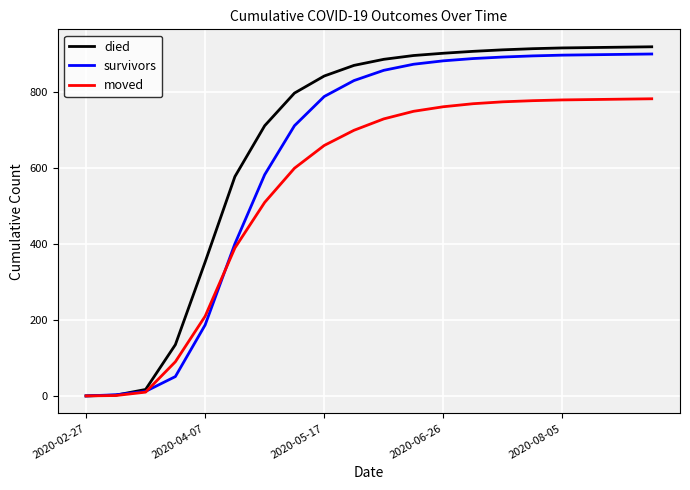

List the series in order of their overall mean, highest first.

died, survivors, moved